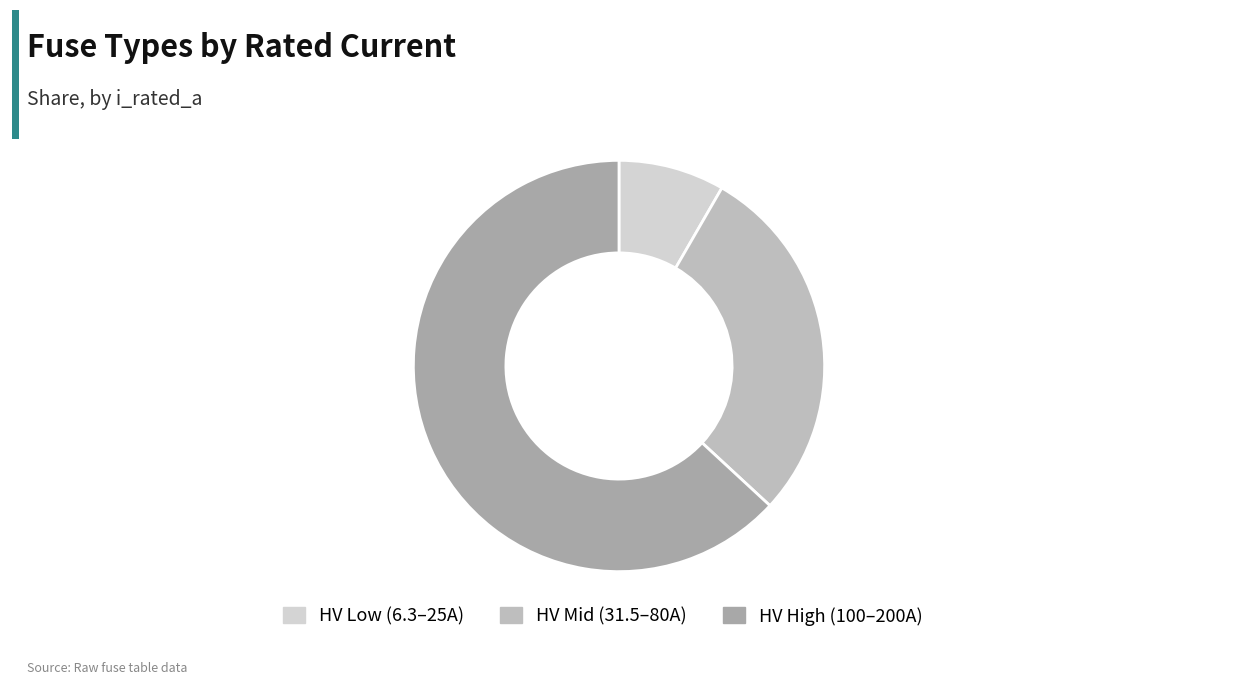

Which category has the biggest portion of the pie?

HV High (100–200A)